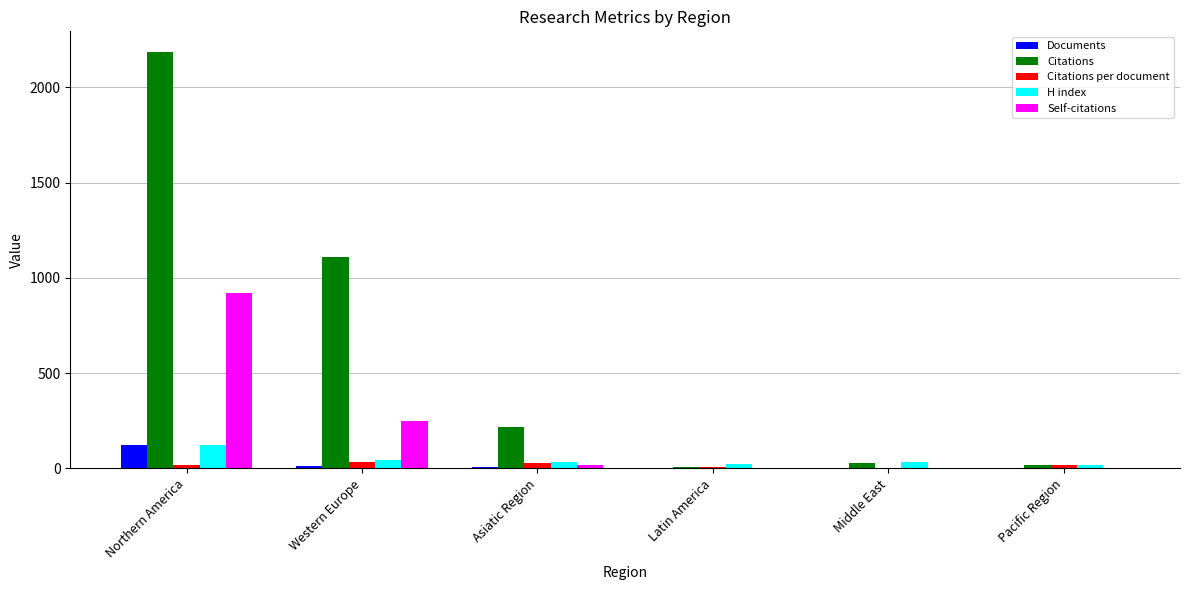

What is the sum of the Self-citations values at Pacific Region and Western Europe?

248.0